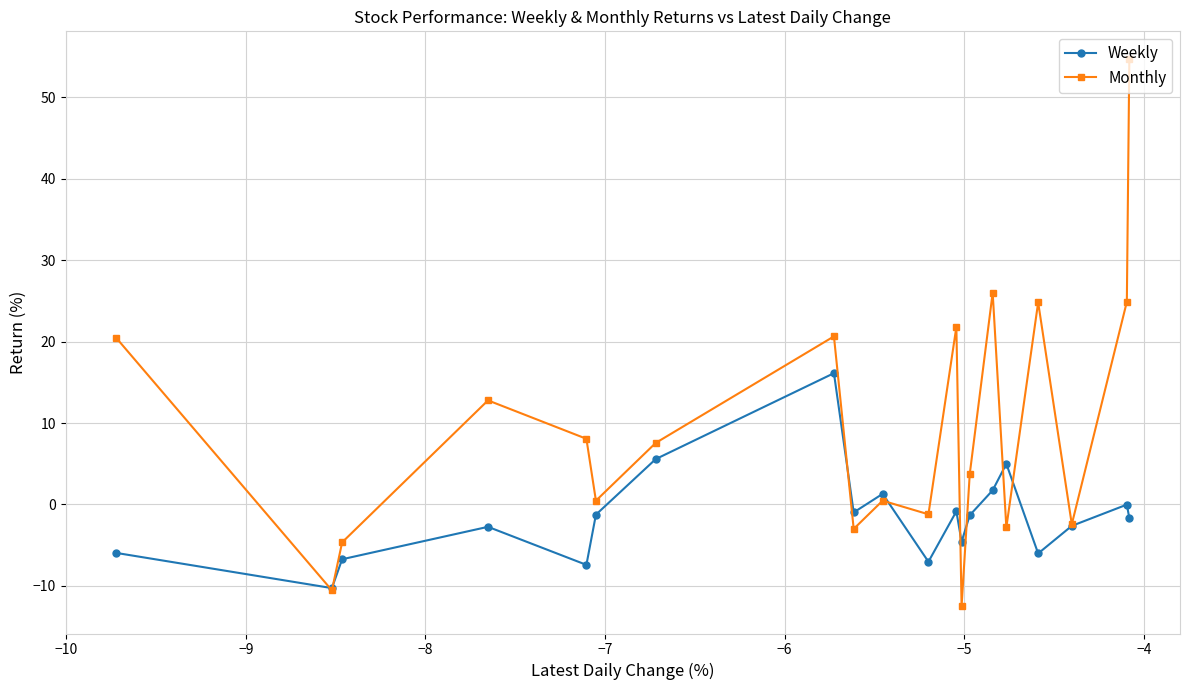

What is the average value of the Weekly series?

-1.5